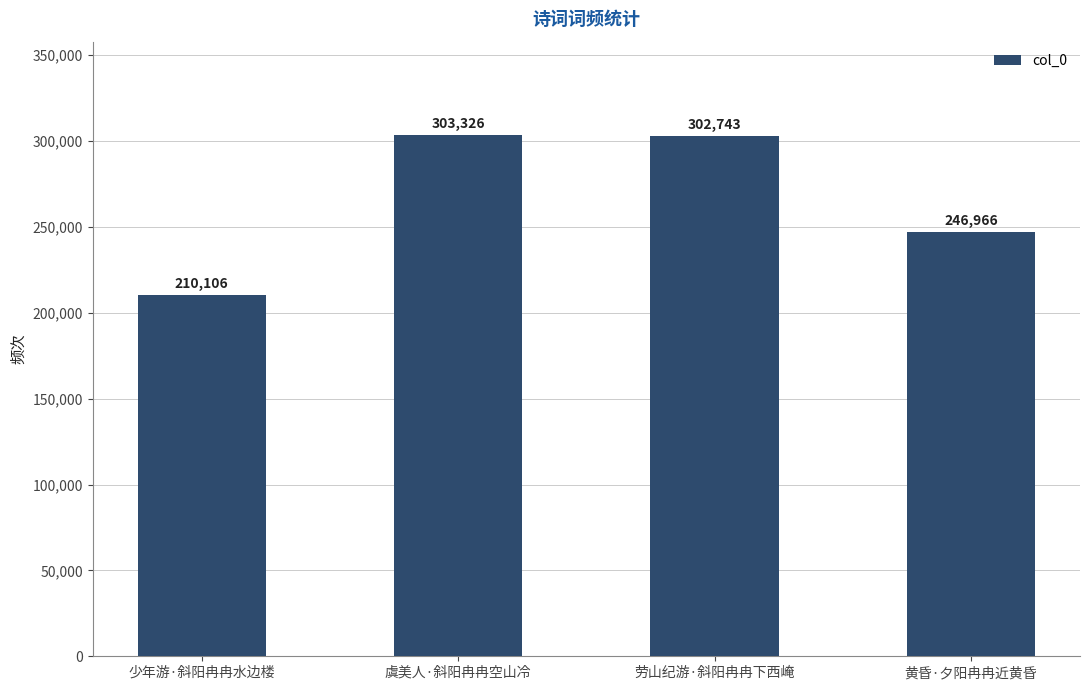

What is the average value?

265785